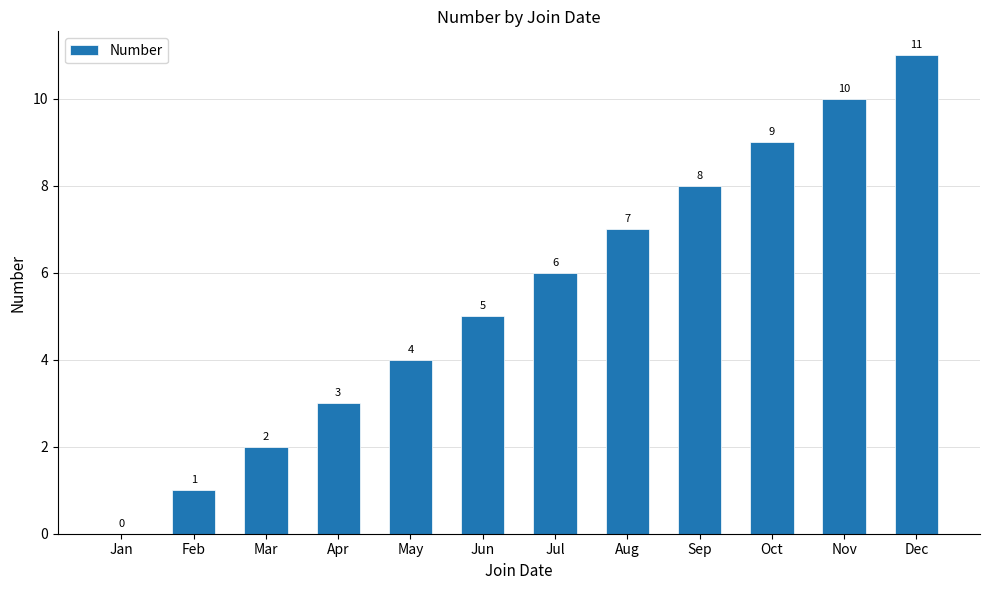

Are the bars horizontal?

No